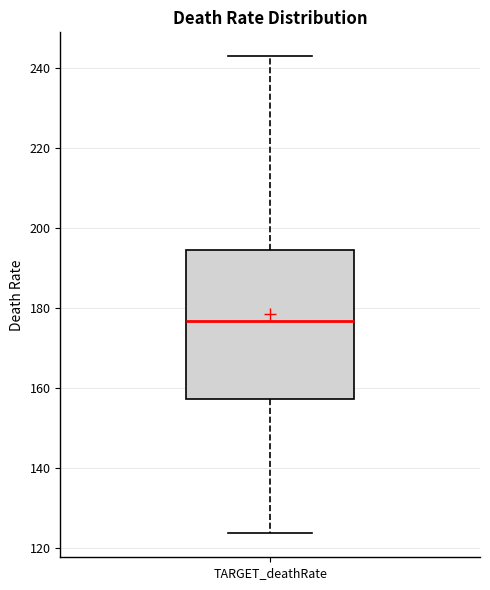

Transcribe this box plot: give where the median line is, the range the box spans, and where the two whiskers end, as read against the y-axis. The values are not printed on the chart, so give them approximately, as read against the axis.

median 176, box 158 to 194, whiskers 124 to 242